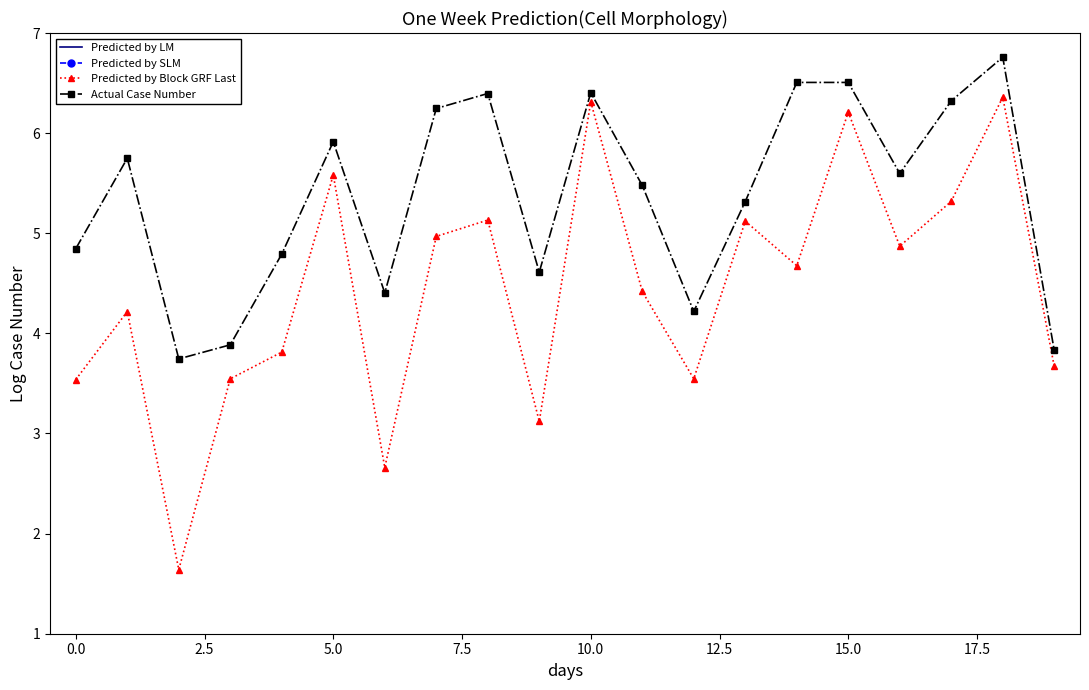

How many interior local valleys does the Predicted by Block GRF Last series have?

6